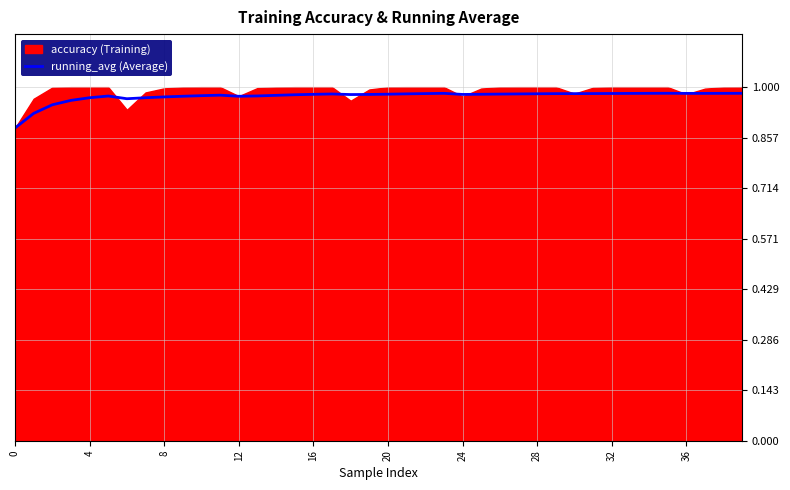

True or false: there are more than 0 points higher than both neighbors.

True